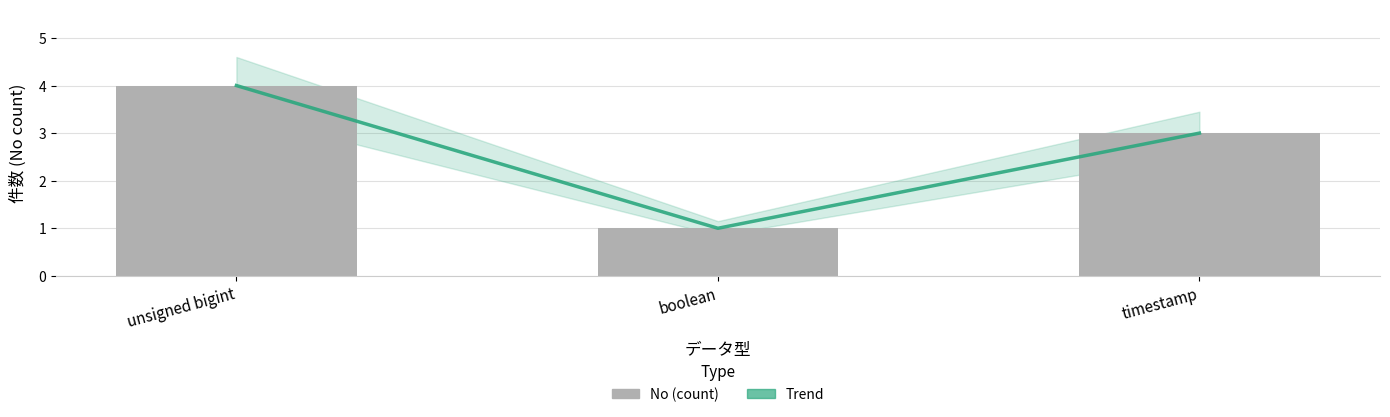

How many groups of bars are there?

3